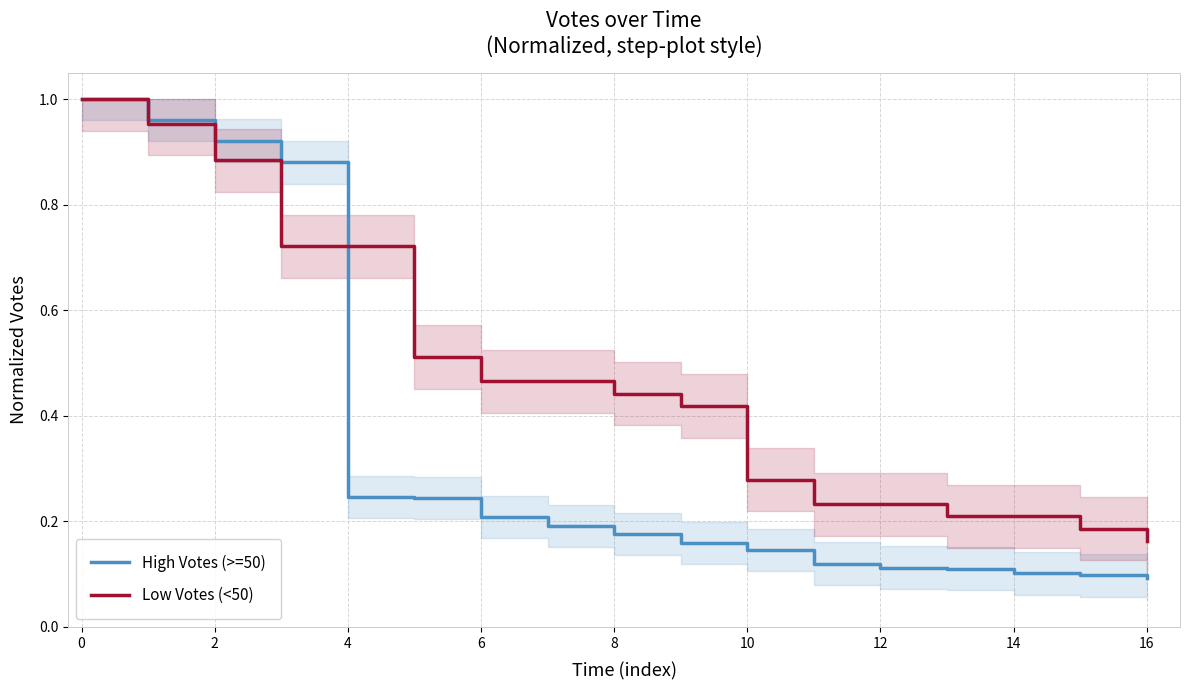

True or false: High Votes (>=50) and Low Votes (<50) cross at least once.

True